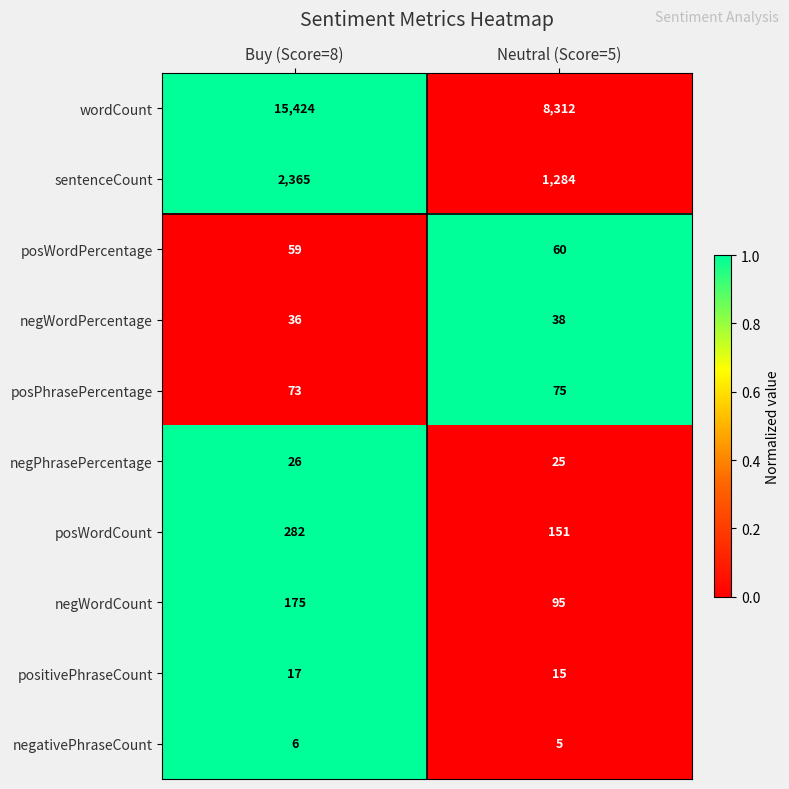

Reading left to right, extract all data points from this chart.

wordCount: 15424	8312
sentenceCount: 2365	1284
posWordPercentage: 59	60
negWordPercentage: 36	38
posPhrasePercentage: 73	75
negPhrasePercentage: 26	25
posWordCount: 282	151
negWordCount: 175	95
positivePhraseCount: 17	15
negativePhraseCount: 6	5